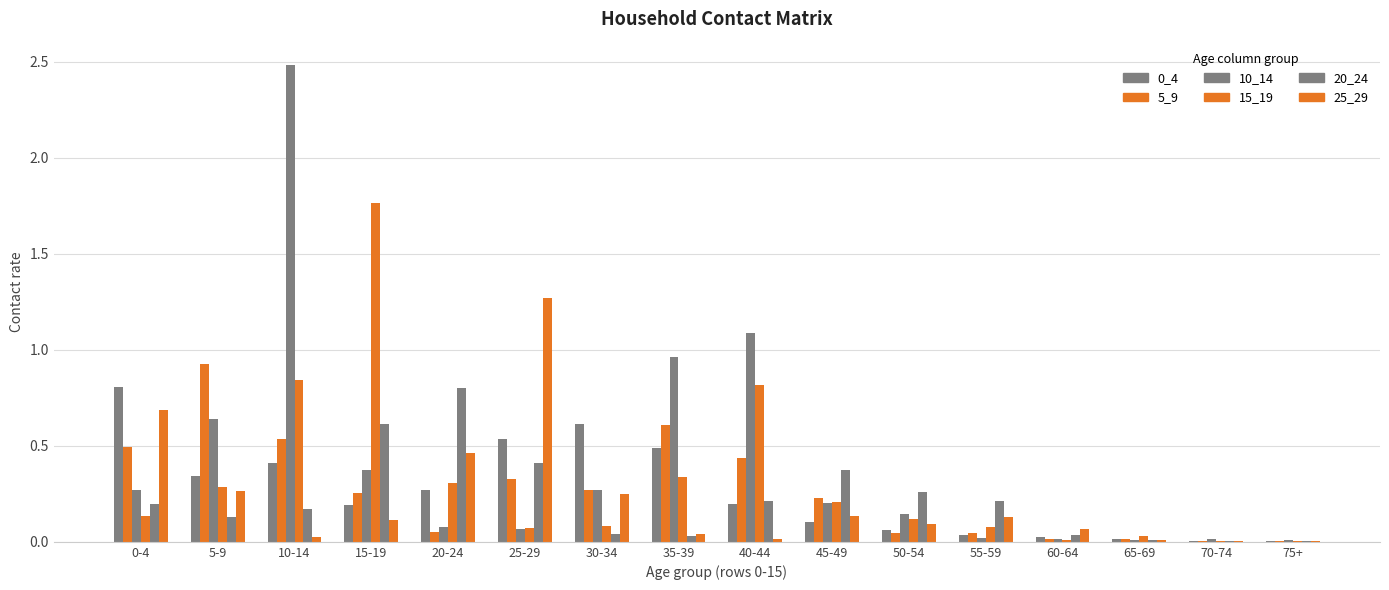

What is the label of the 10th bar from the right?

30-34